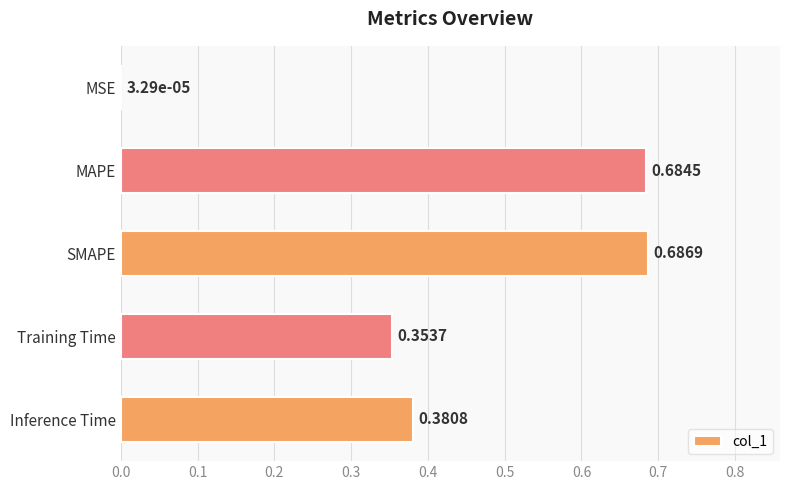

What is the sum of all values?

2.1